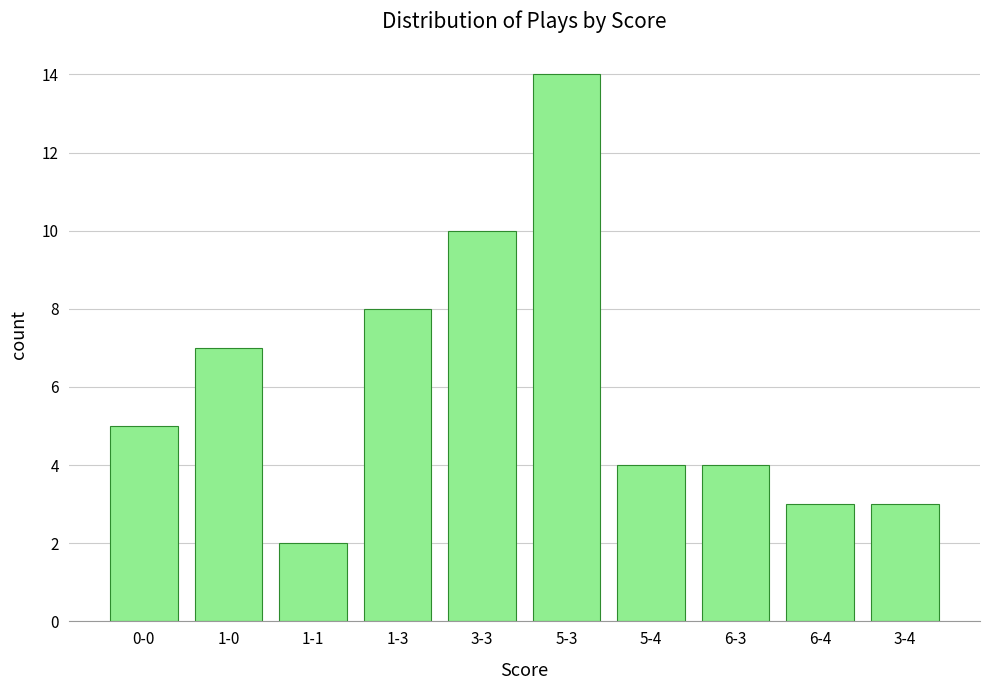

What is the minimum value shown in the chart?

2